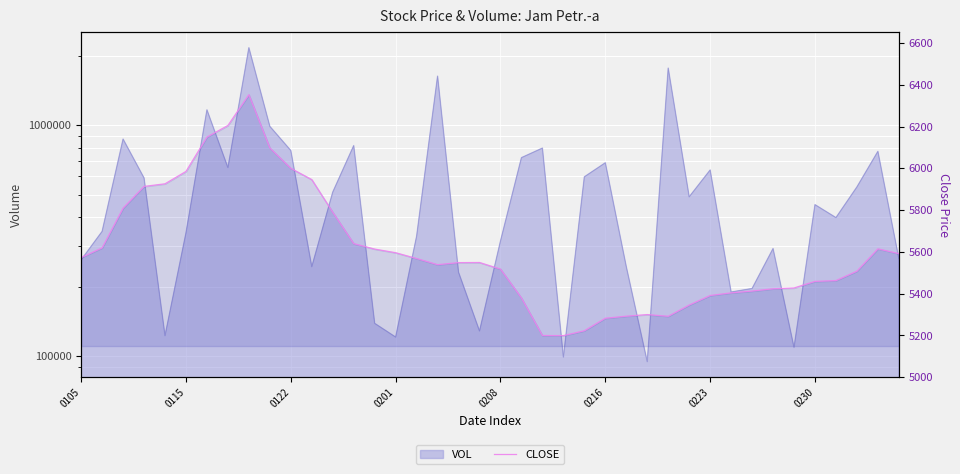

Count the number of values greater than 5549.

20